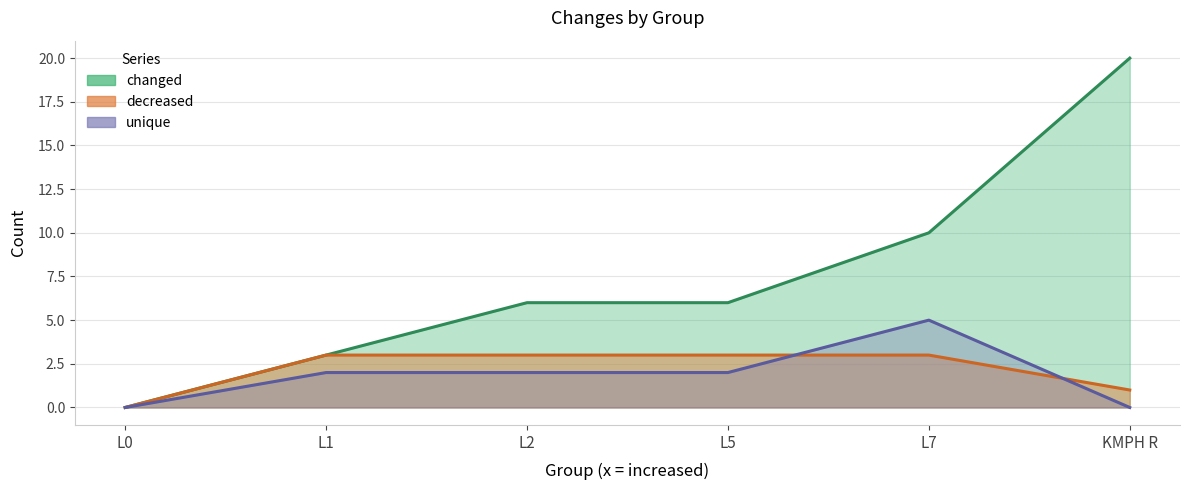

How many intersections are there between unique and decreased?

2